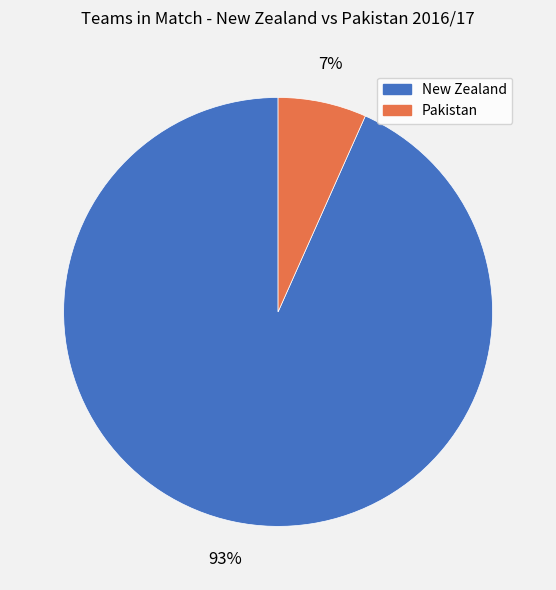

What percentage is the New Zealand slice, to the nearest percent?

93%